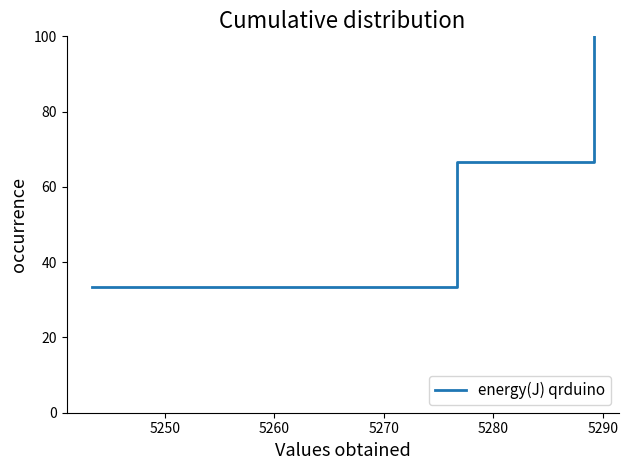

What is the difference between the second highest and minimum values?

33.3